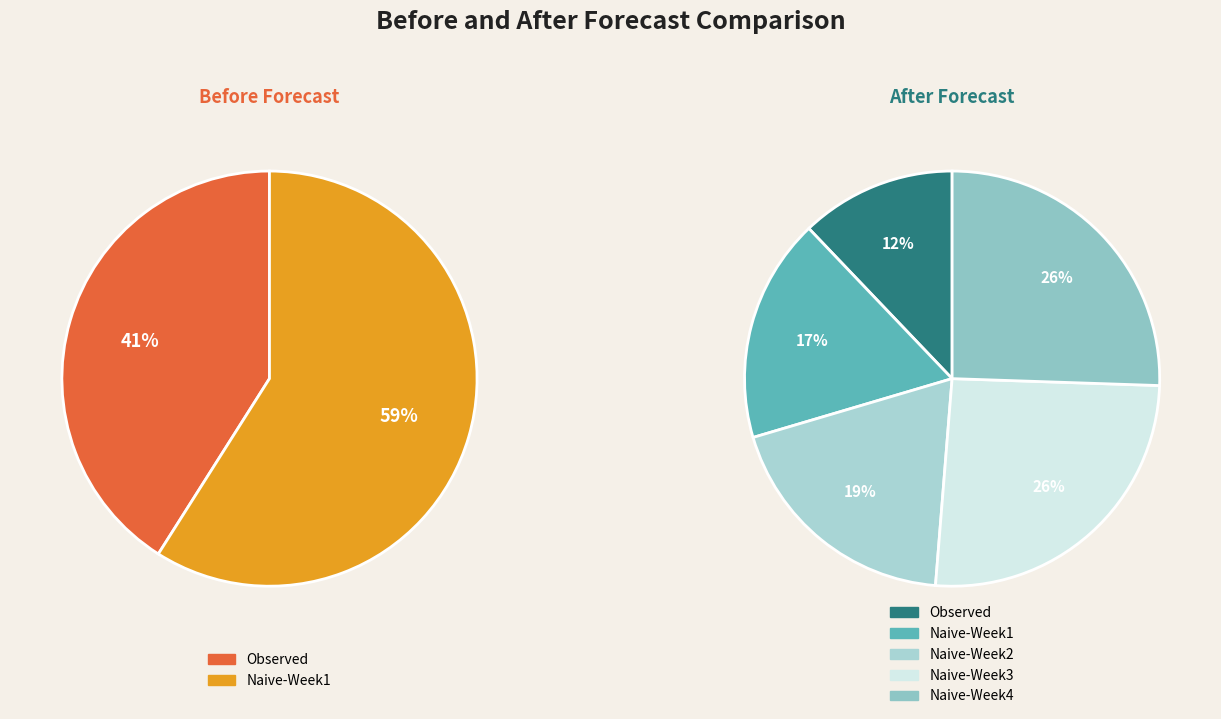

Is the sum of 29 and 7 greater than half?

No